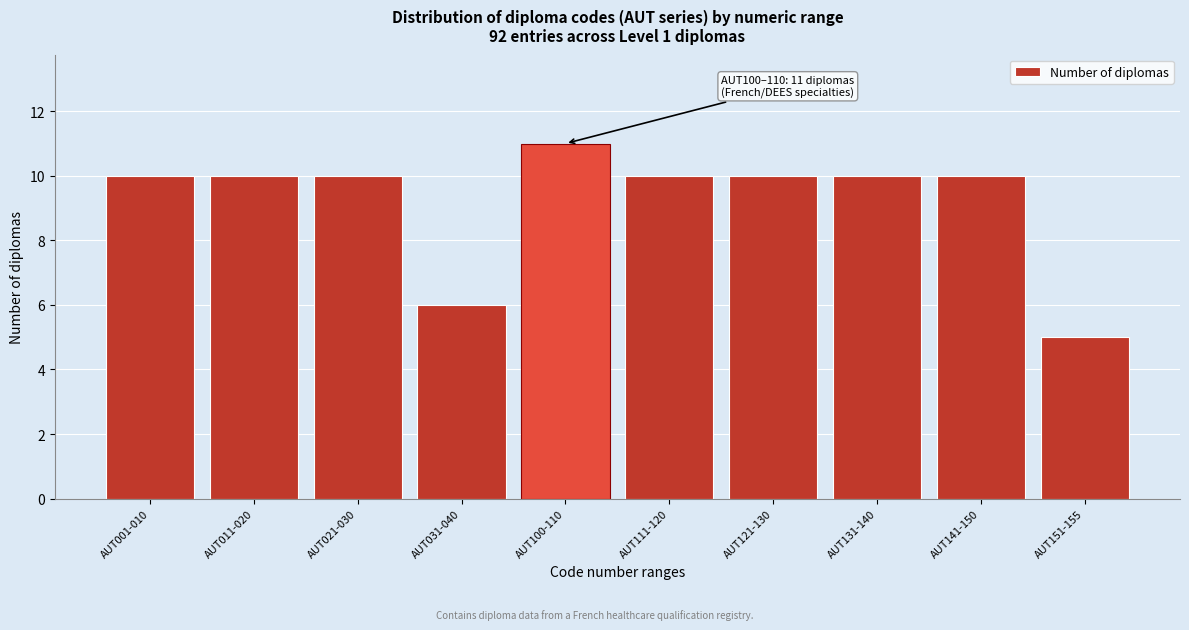

Reading right to left, extract all data points from this chart.

5	10	10	10	10	11	6	10	10	10